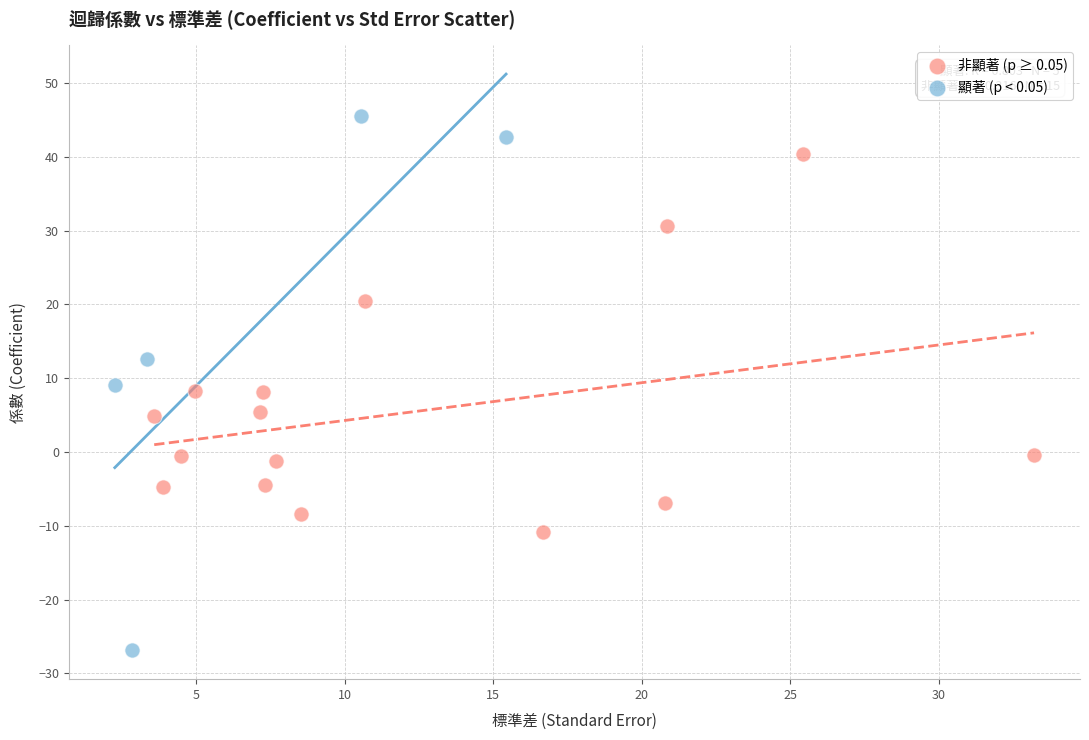

Which series contains the highest Y value?

顯著 (p < 0.05)